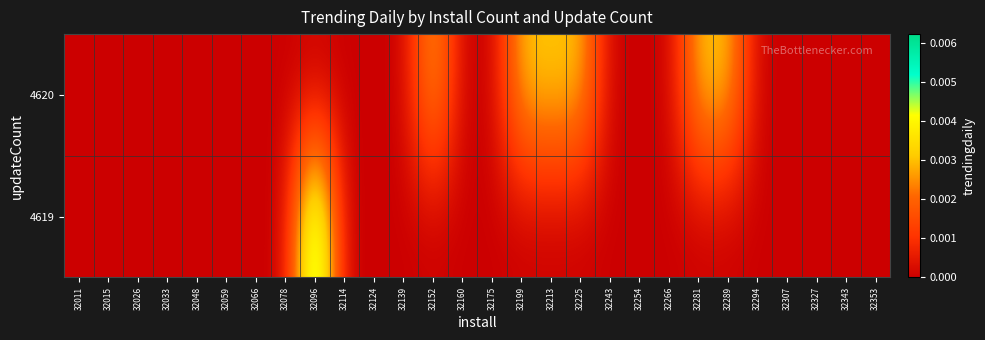

Between 32066 and 32199, which series saw the biggest shift?

4620